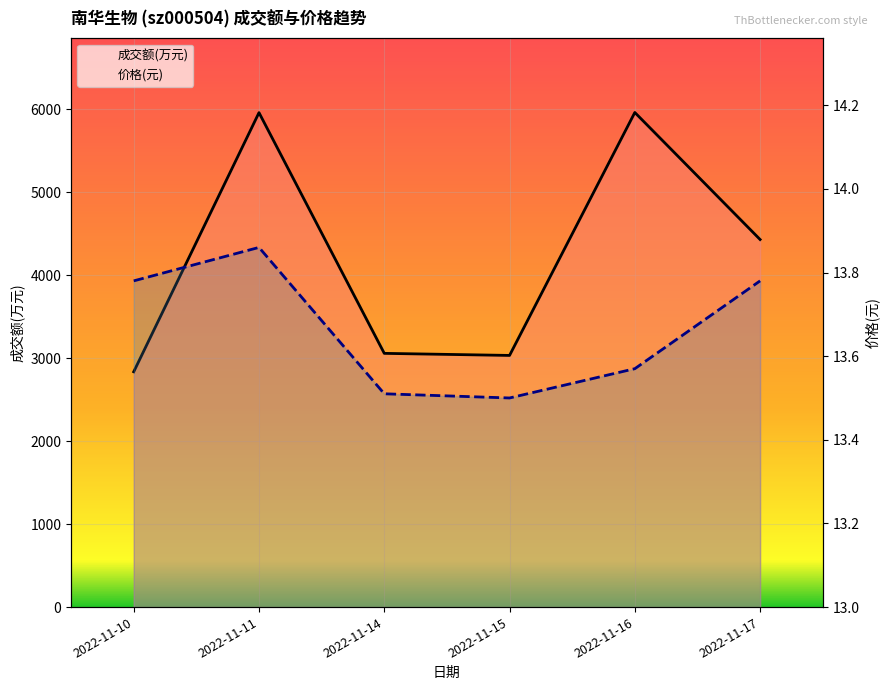

How many lines are shown in the chart?

2